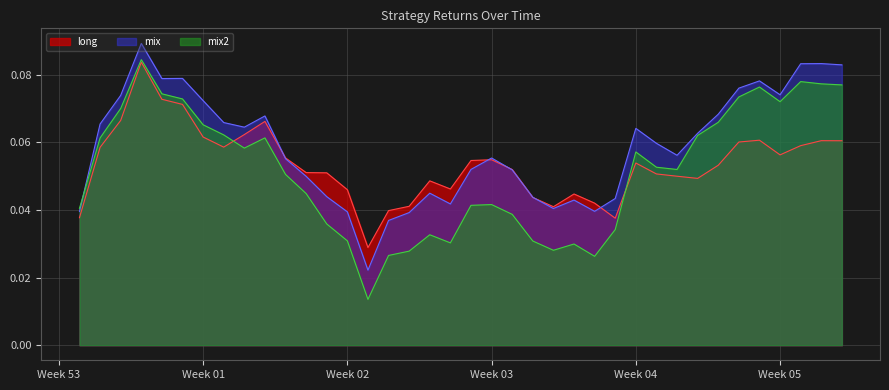

Rank the series by their average value, from highest to lowest.

mix, long, mix2